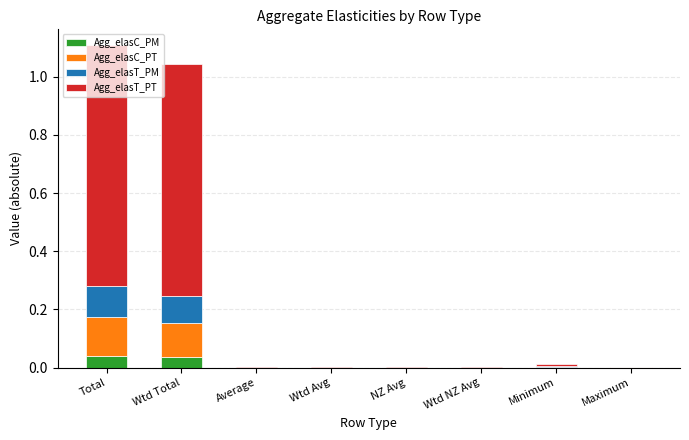

Does the chart contain stacked bars?

Yes